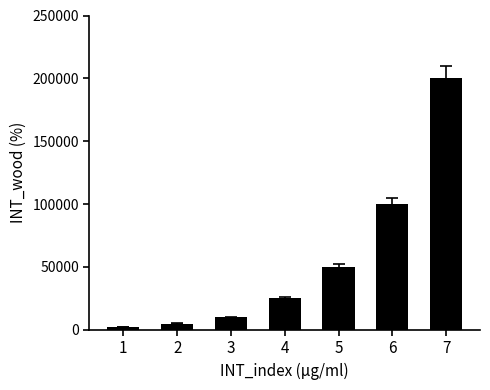

What is the value of the 4th bar from the left?

25000